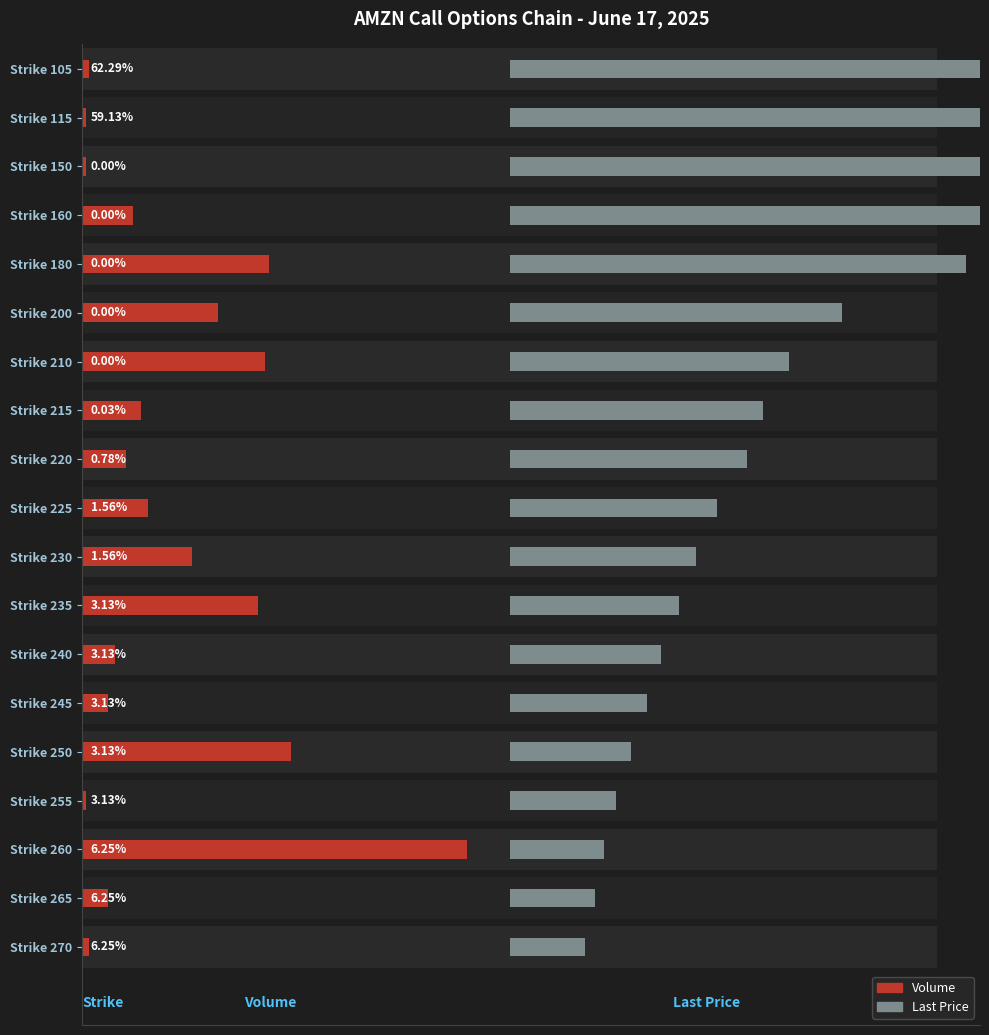

At Strike 160, list the series in order from largest to smallest.

Last Price, Volume